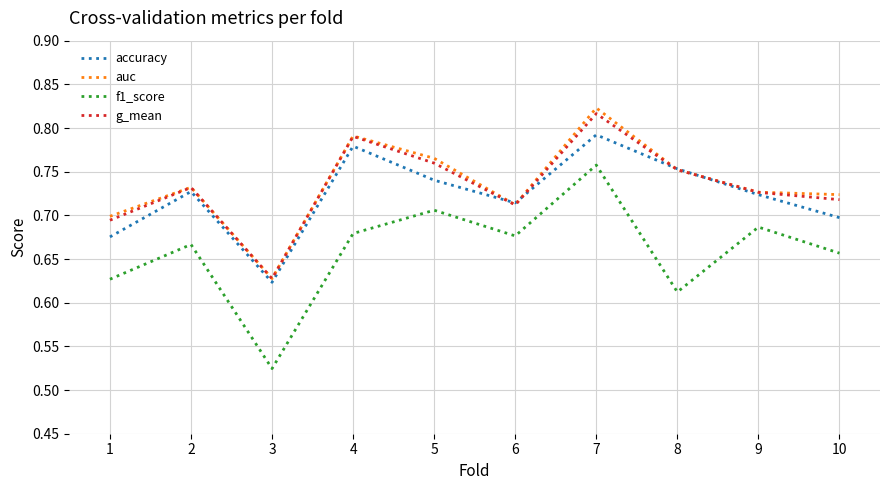

At 7, list the series in order from largest to smallest.

auc, g_mean, accuracy, f1_score